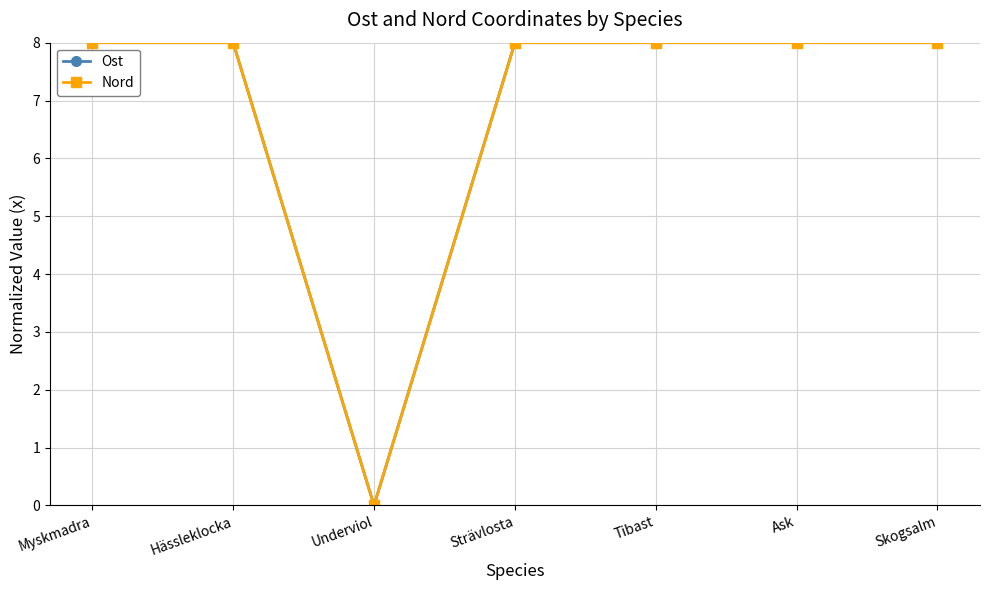

Which category has the lowest value across all series?

Underviol